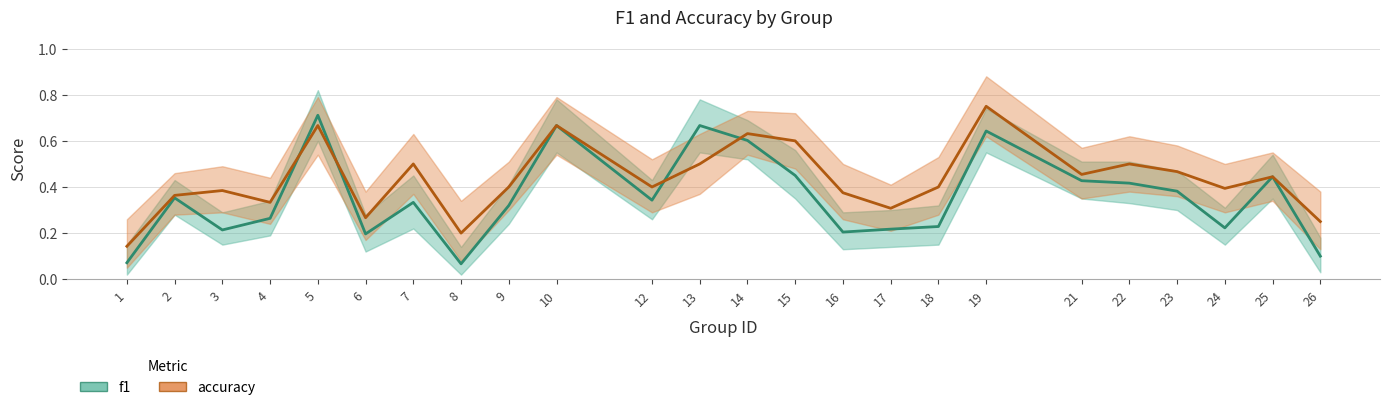

Rank the series by their average value, from lowest to highest.

f1, accuracy